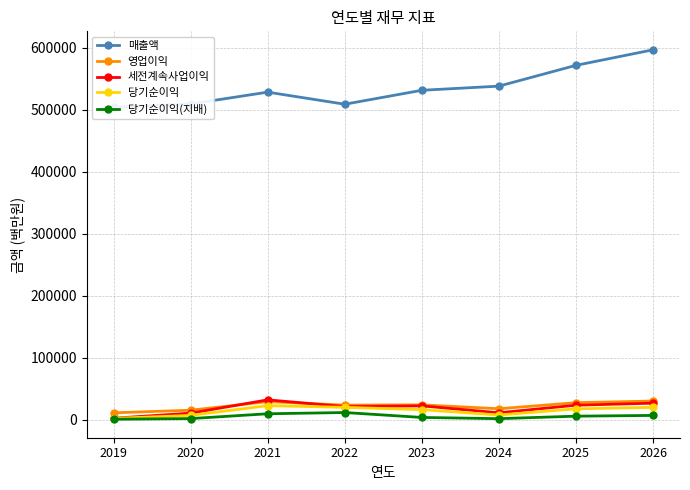

True or false: 세전계속사업이익 has a value of 12064 at 2026.

False